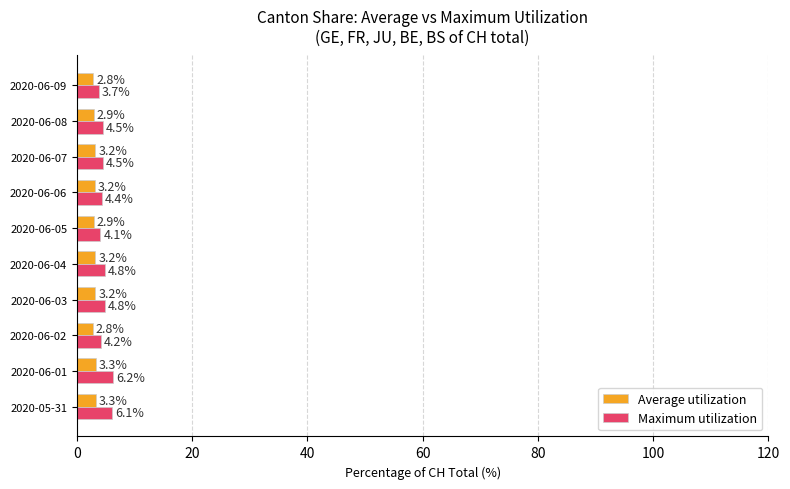

The value of Average utilization at 2020-06-08 is 2.9. True or false?

True